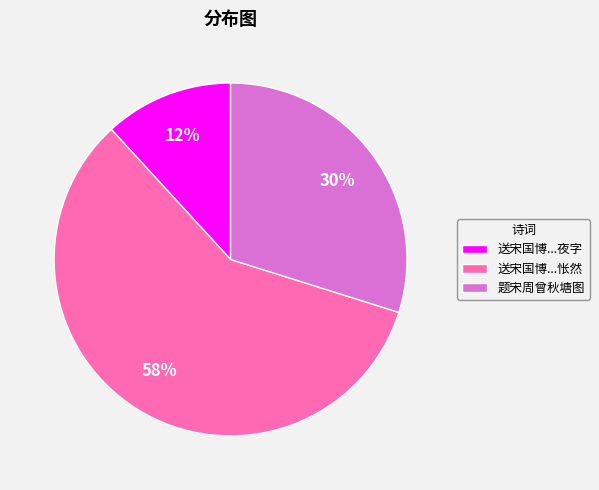

Rank the categories by value from highest to lowest.

送宋国博...怅然, 题宋周曾秋塘图, 送宋国博...夜字